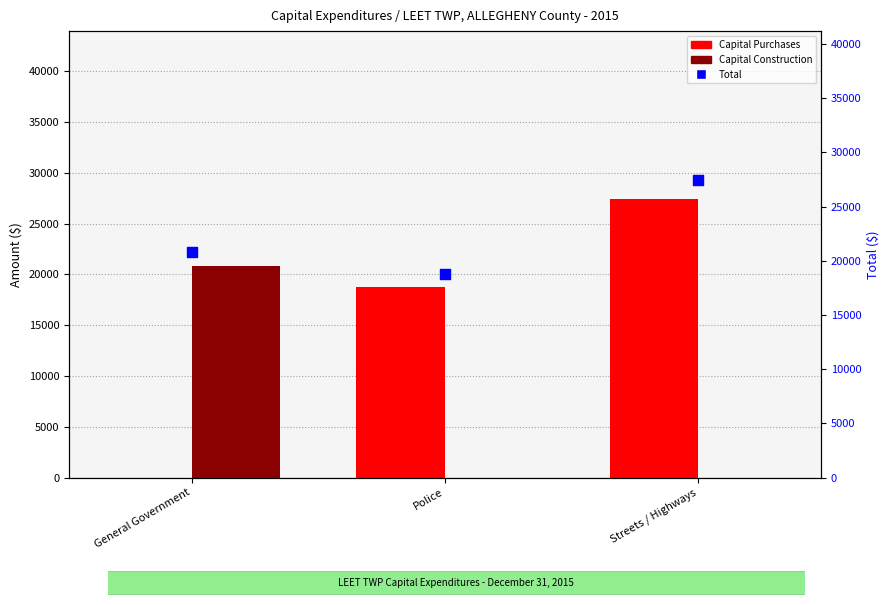

Is the value of Capital Purchases at Police greater than the value of Capital Construction at Streets / Highways?

Yes